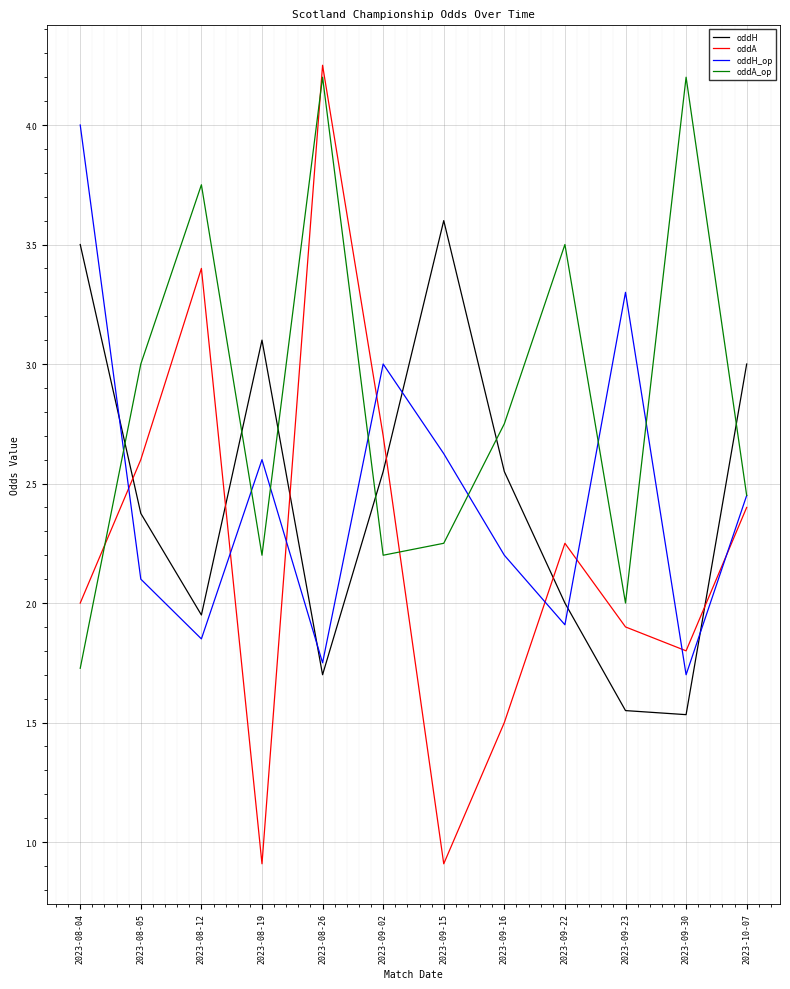

Is it true that oddA_op equals 2.0 at 2023-09-23?

True